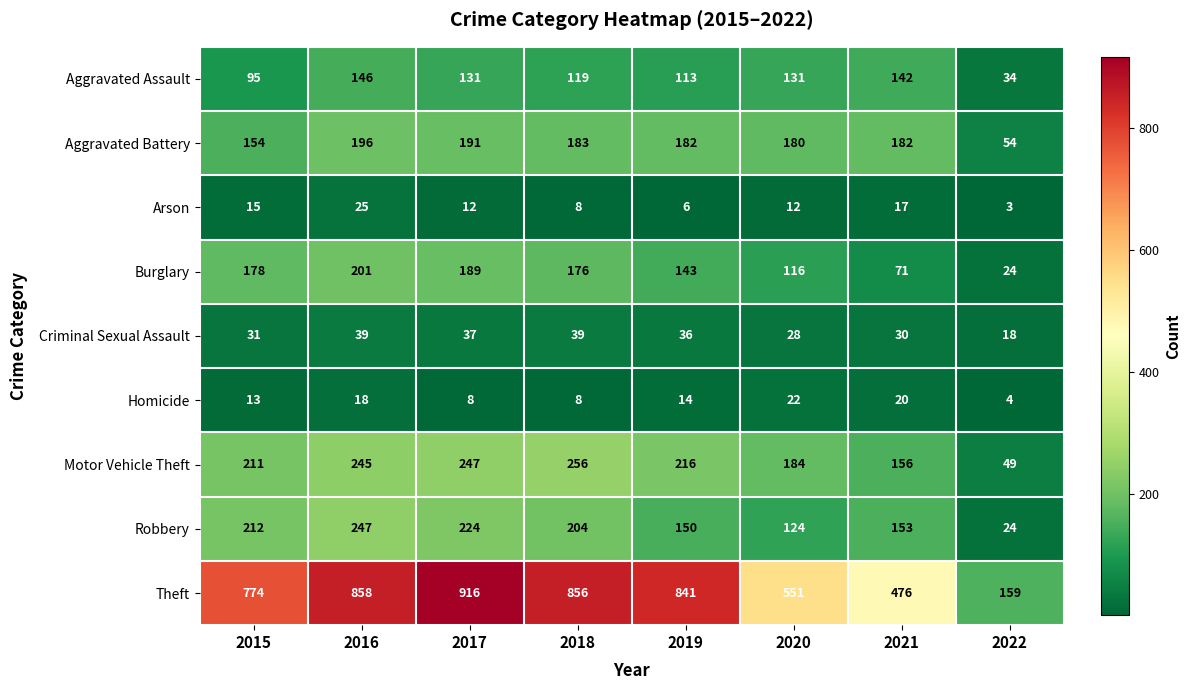

Between 2017 and 2019, which series saw the biggest shift?

Theft